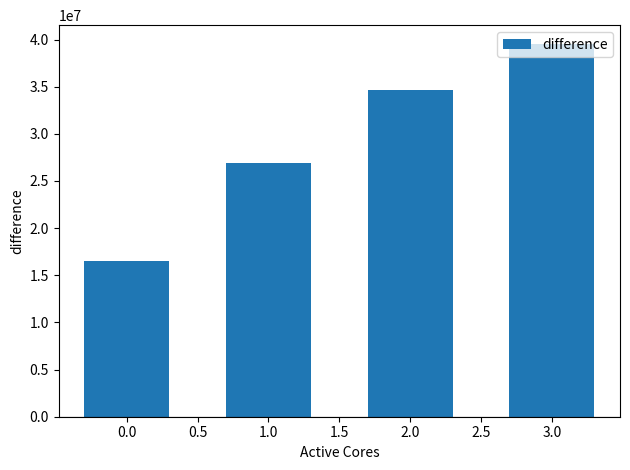

How many data points does each series have?

4